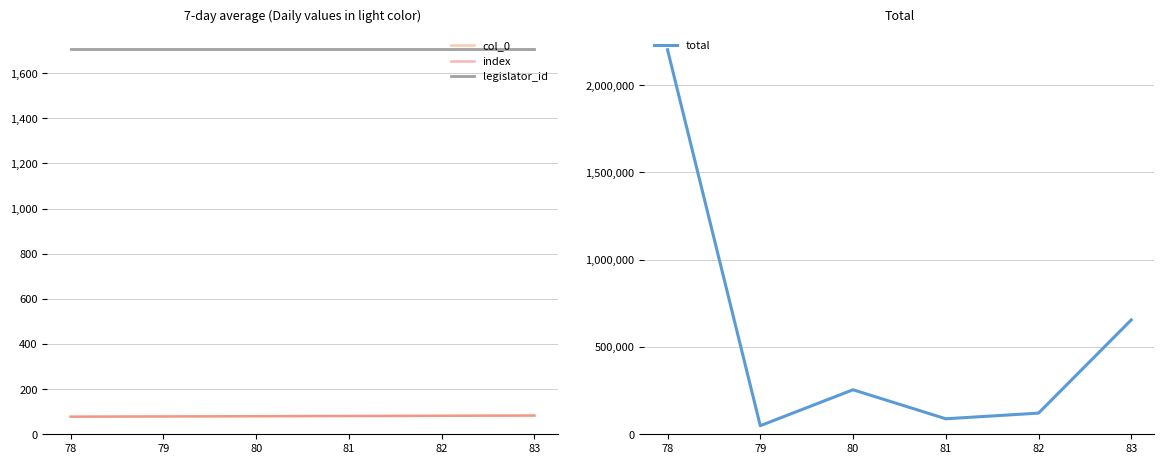

Which series changed the most between 80 and 82?

total